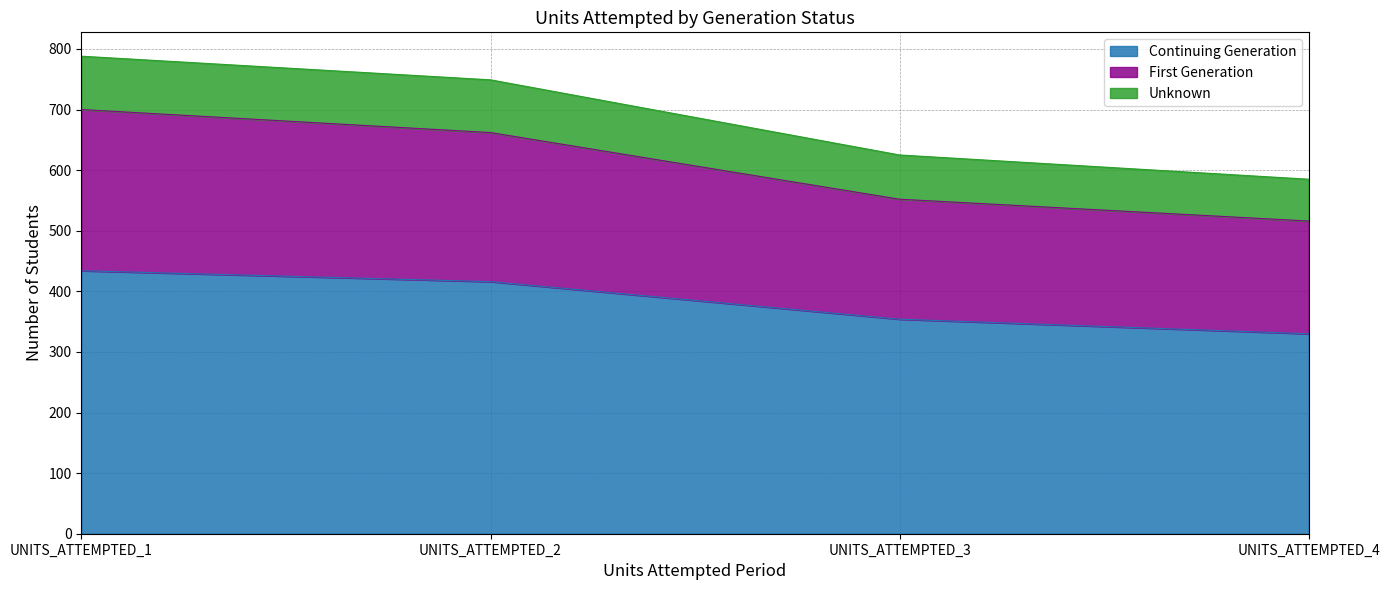

Count the First Generation values in the range 552 to 700.

3